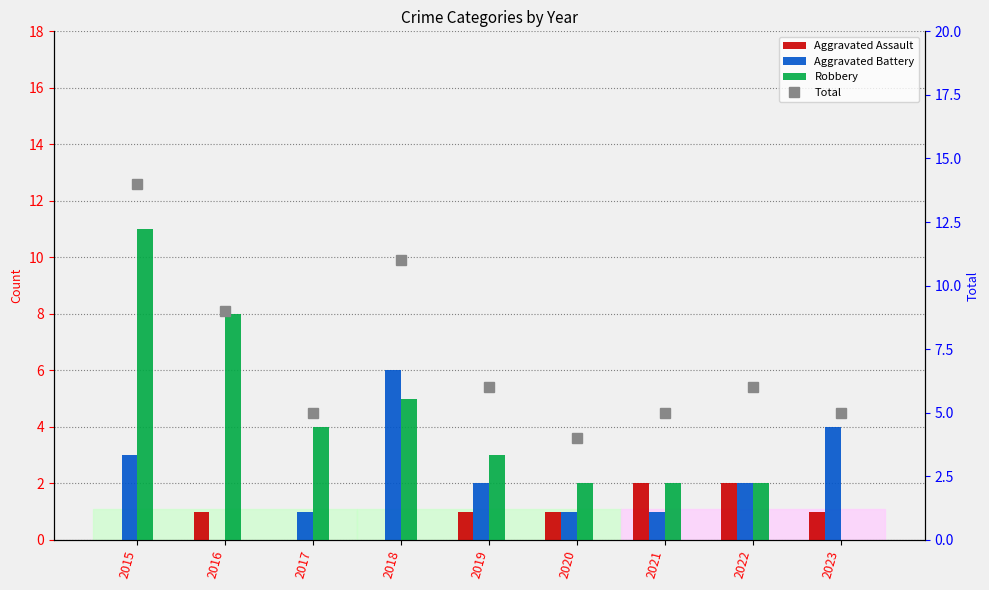

Which series has the largest total across all categories?

Total